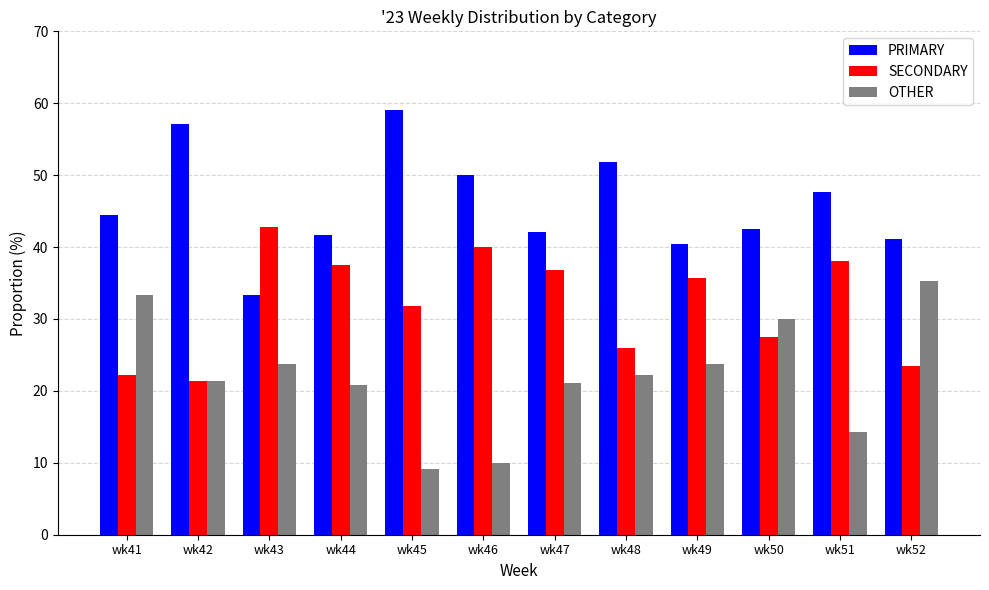

How many bars are there in total?

36